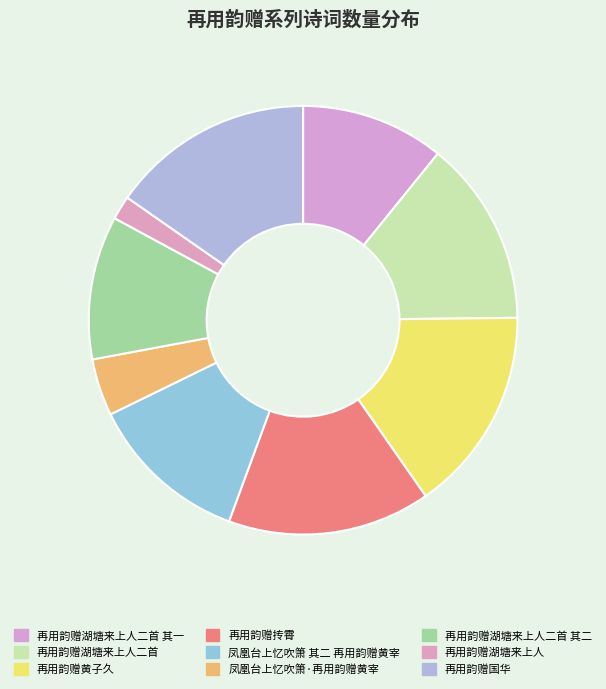

Combined, do 再用韵赠国华 and 凤凰台上忆吹箫·再用韵赠黄宰 account for over 50%?

No